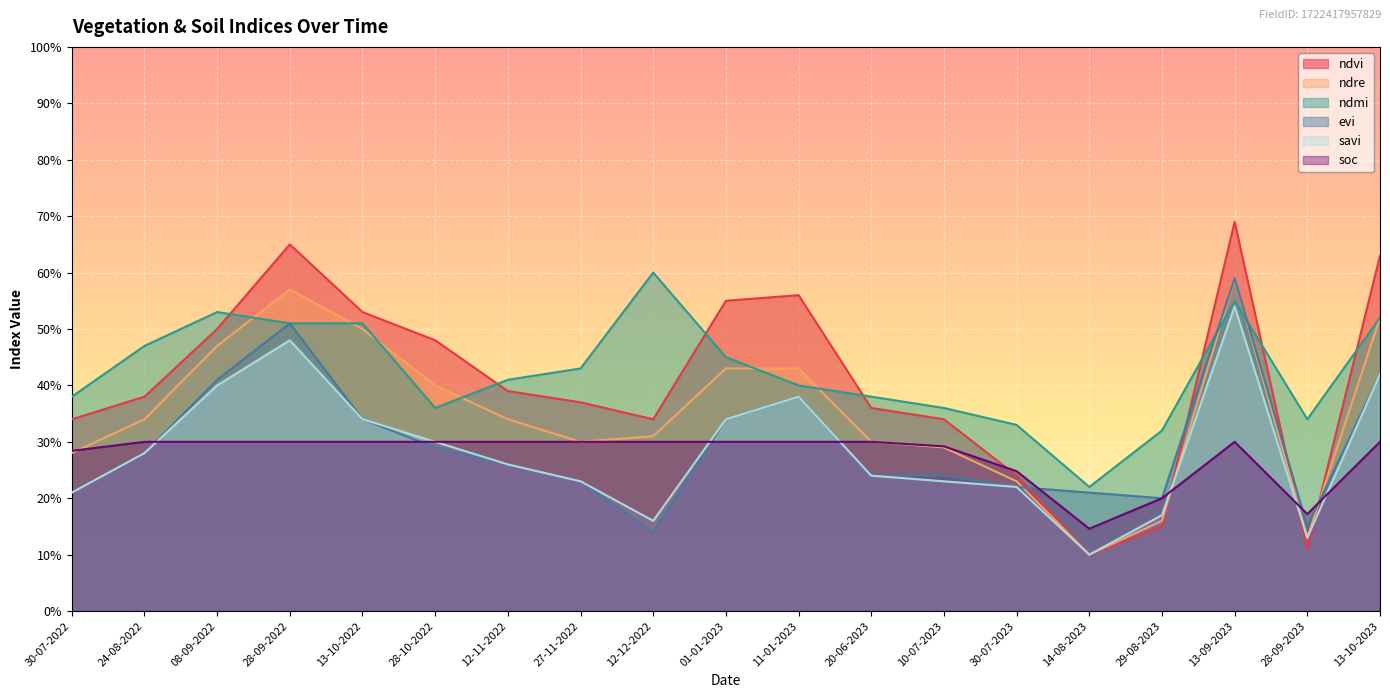

True or false: ndmi has more than 1 points higher than both neighbors.

True